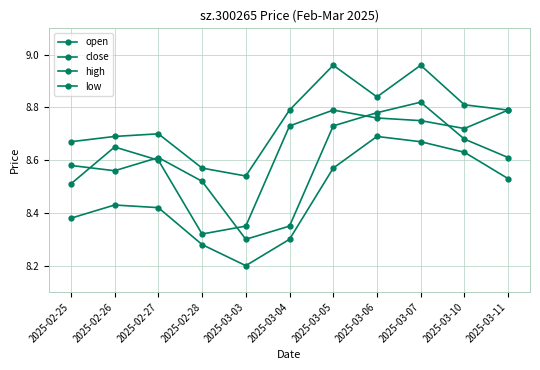

Is the value of high at 2025-02-27 greater than the value of close at 2025-02-27?

Yes